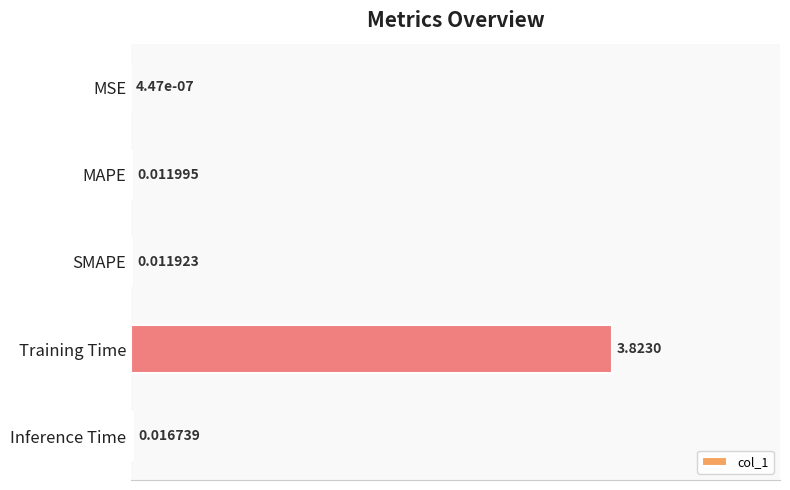

What is the change in value from Training Time to Inference Time?

-1.0